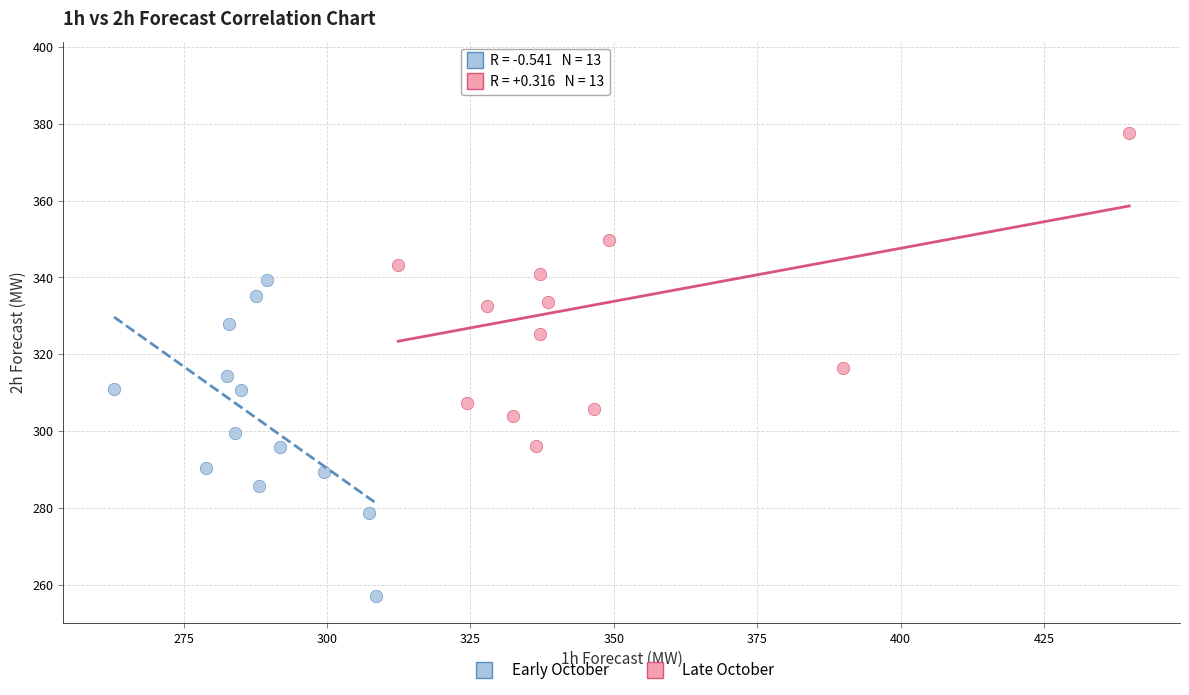

Which series reaches the maximum Y coordinate?

Late October